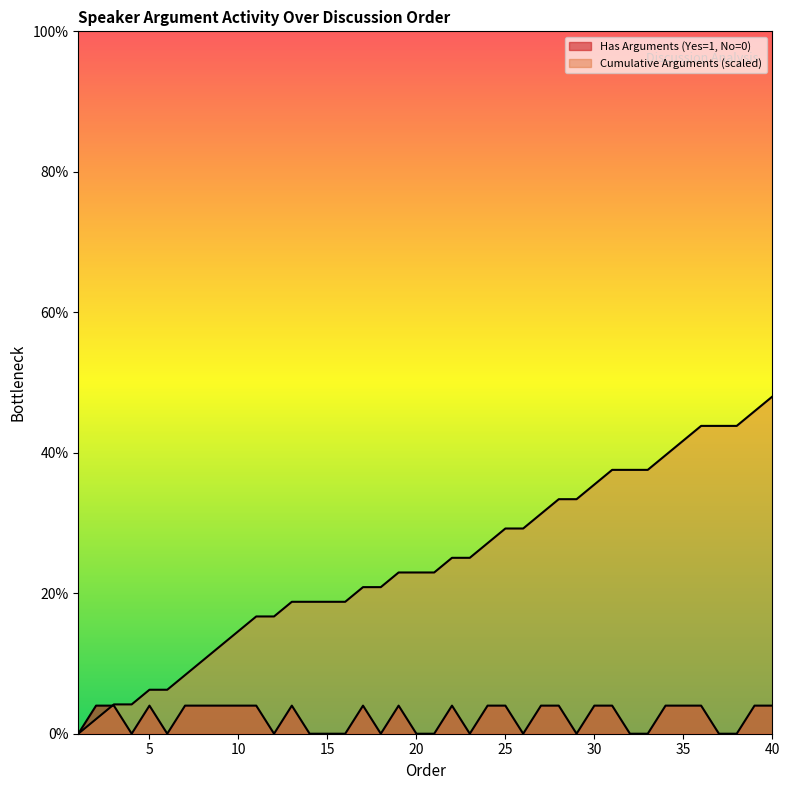

What is the total value across all series at 36?

12.0